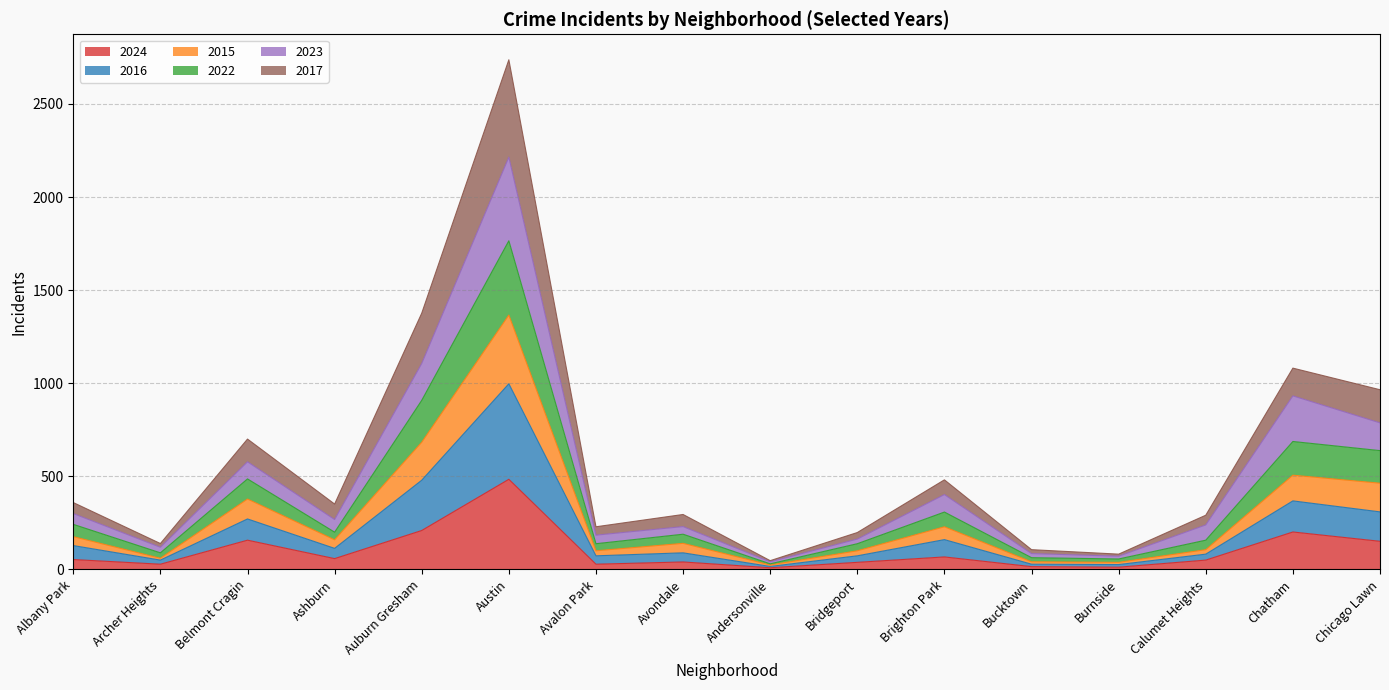

At how many categories does at least one series exceed 1975?

1